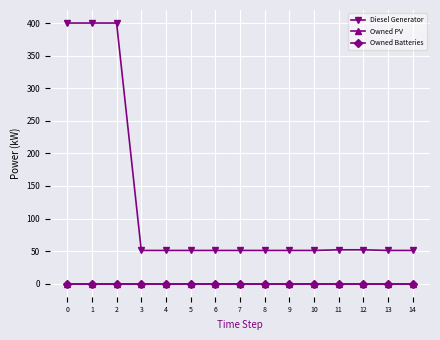

Is this an area chart (filled region under the line)?

No